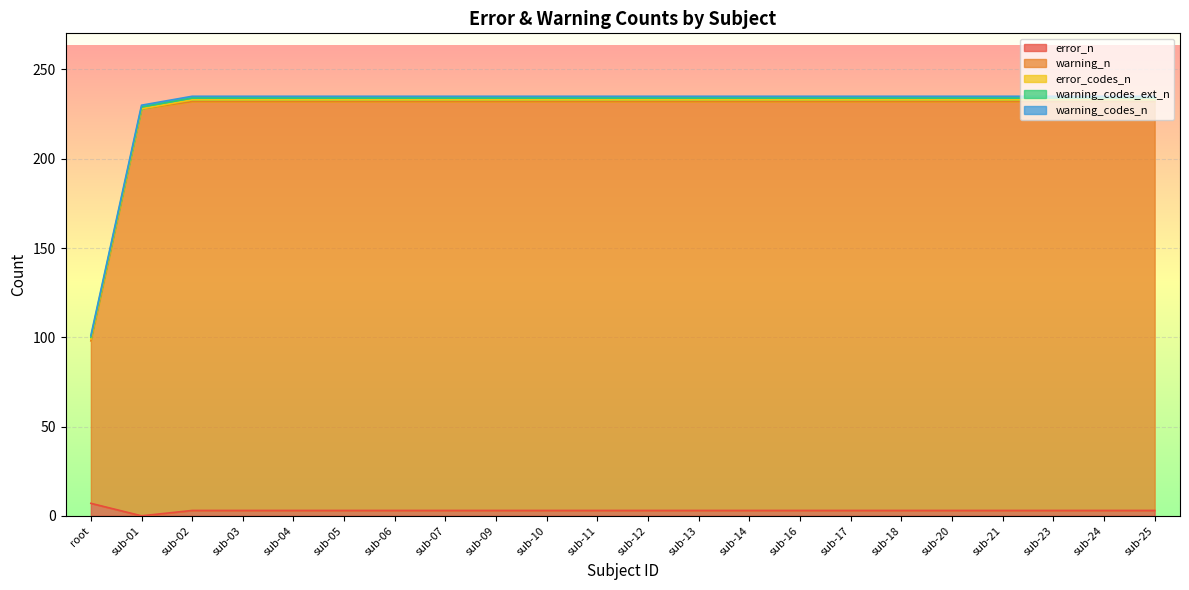

What is the difference between the highest and lowest values at sub-10?

228